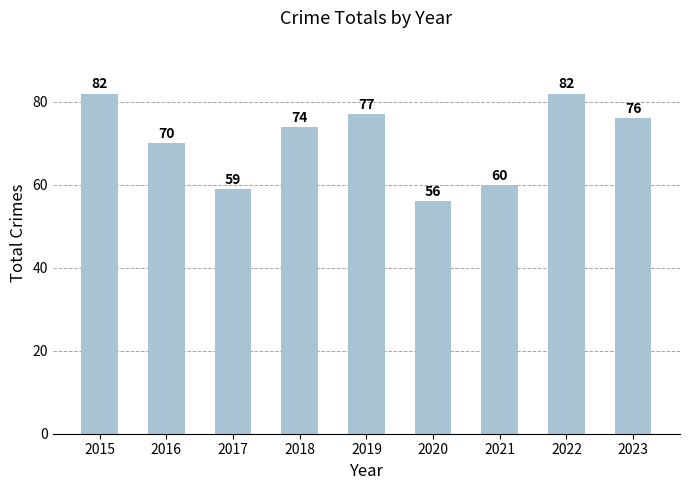

Is it true that the value at 2017 is 102?

False